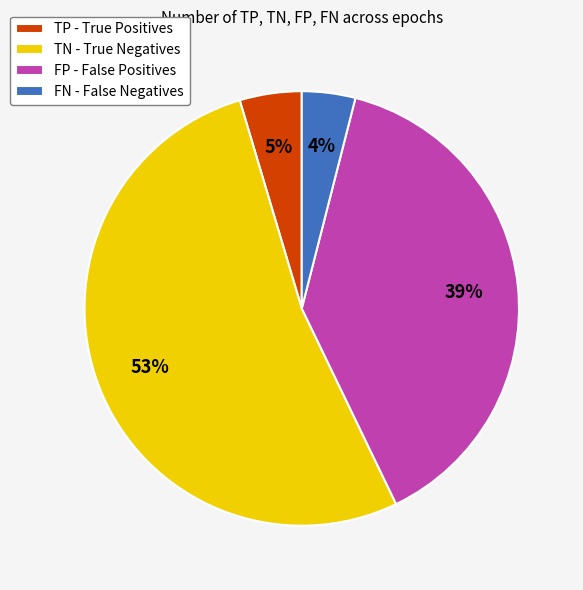

Combined, do FP - False Positives and FN - False Negatives account for over 50%?

No